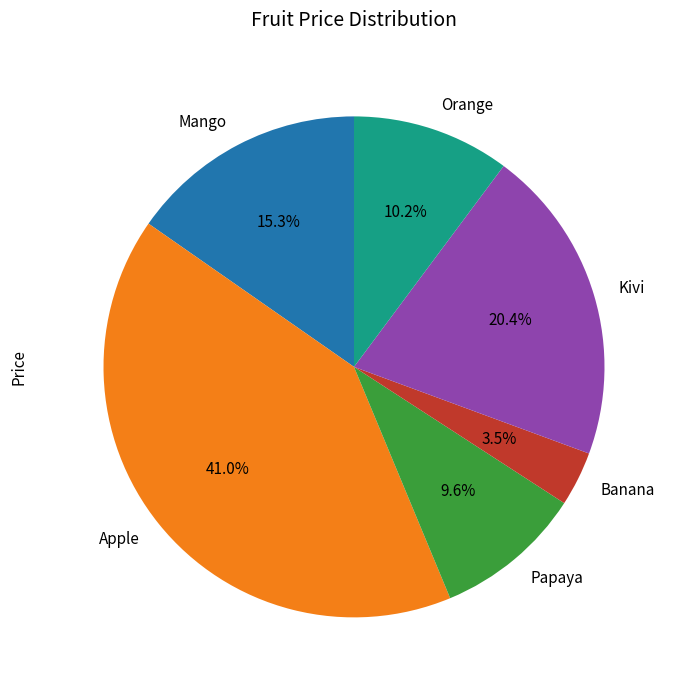

Which category has the smallest portion of the pie?

Banana